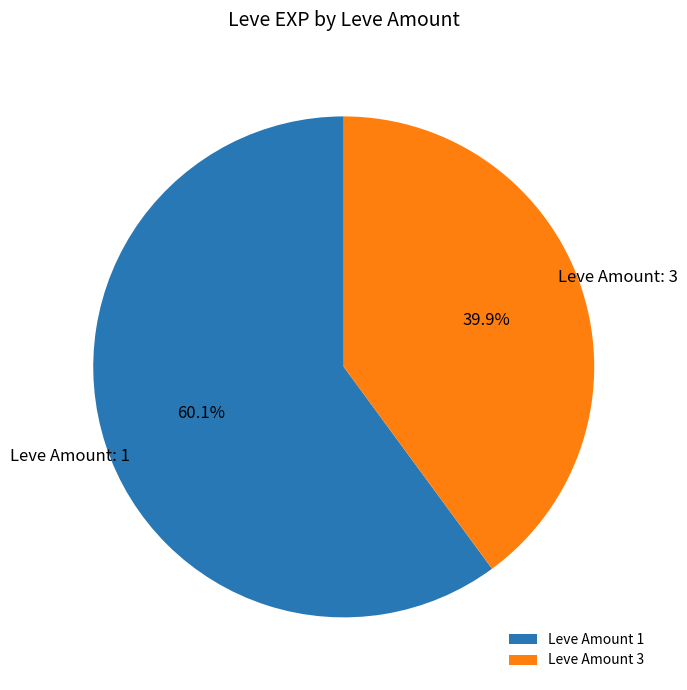

What is the smallest slice in the pie chart?

Leve Amount 3